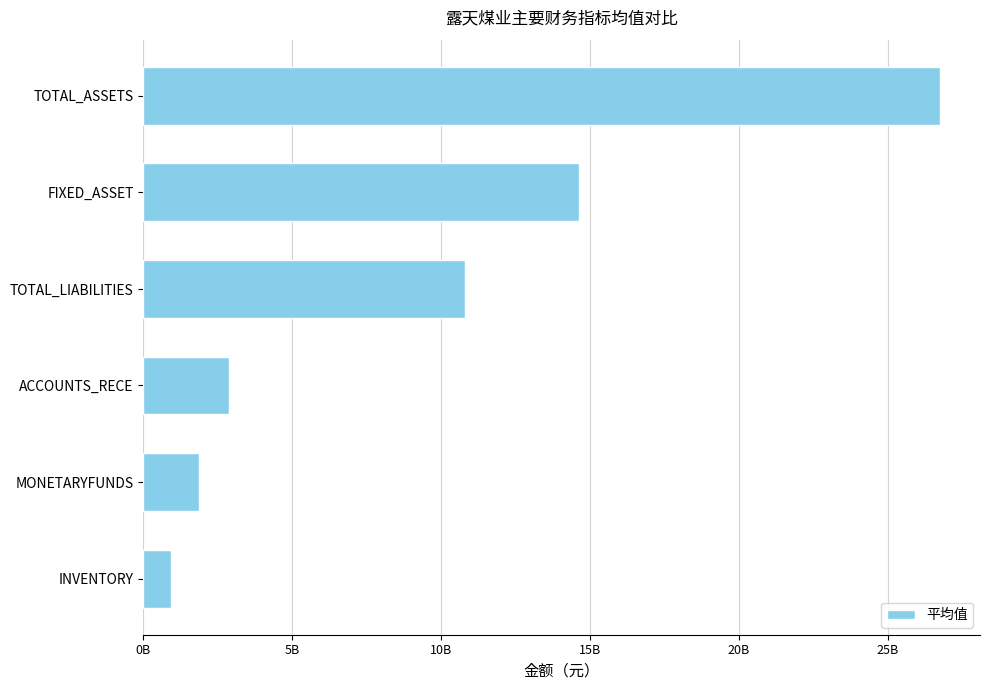

Does the chart contain any negative values?

No